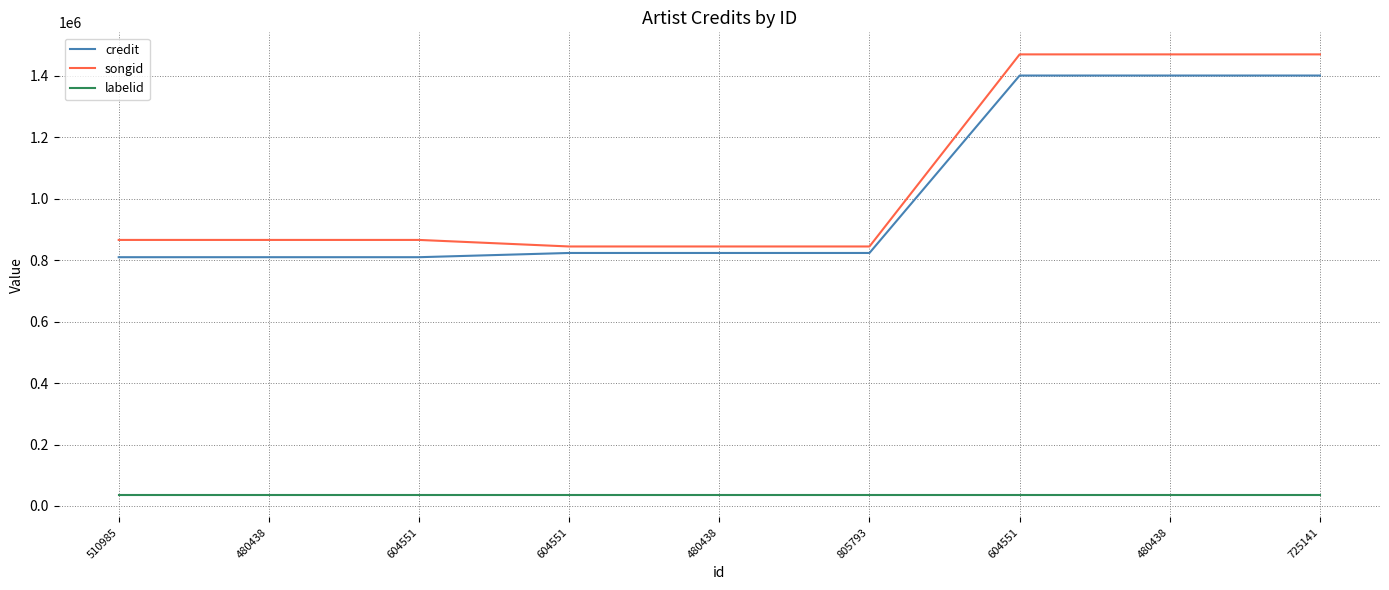

How many lines are shown in the chart?

3